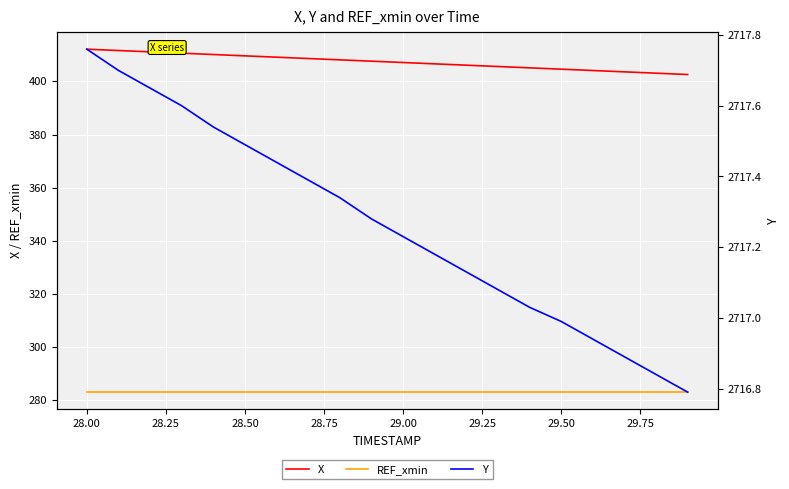

What is the maximum value for X?

412.1